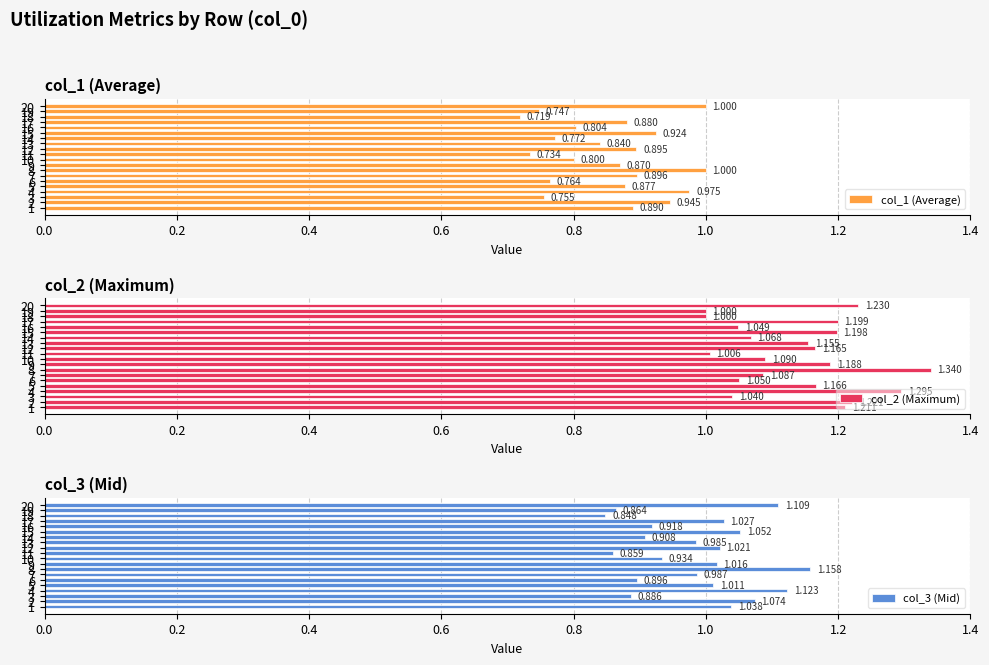

Which series has the widest spread of values?

col_2 (Maximum)